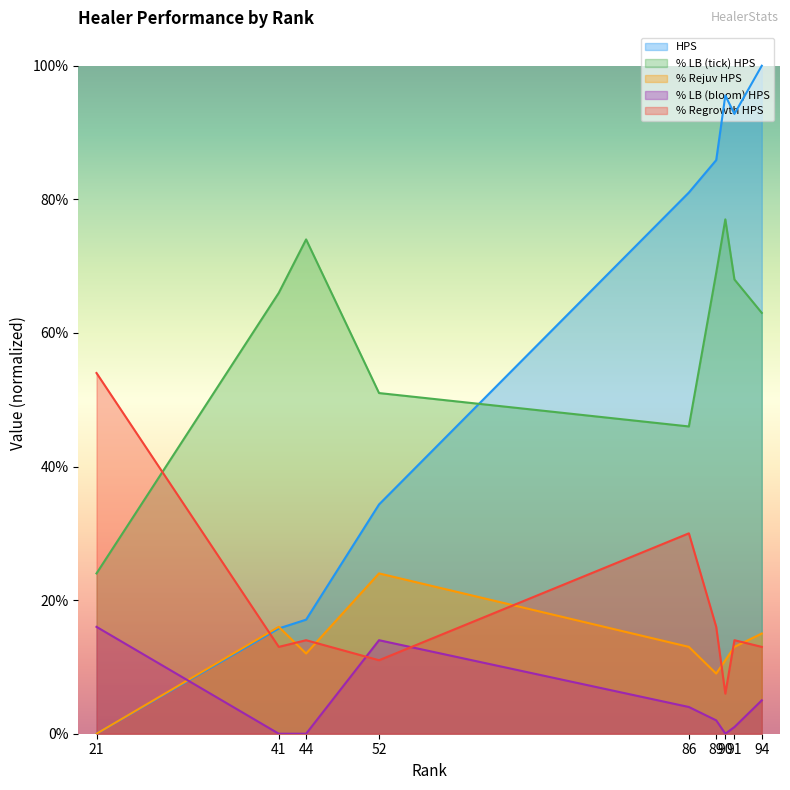

How many data points does each series have?

9